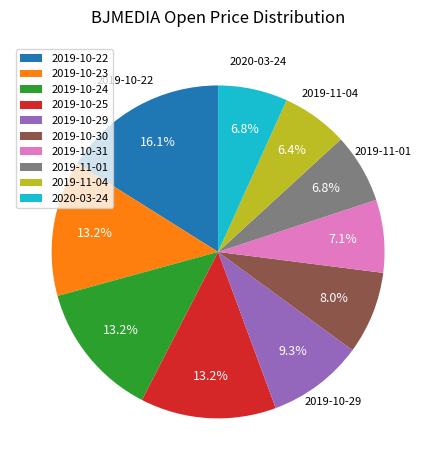

Which has a higher value, 2019-10-30 or 2019-11-04?

2019-10-30